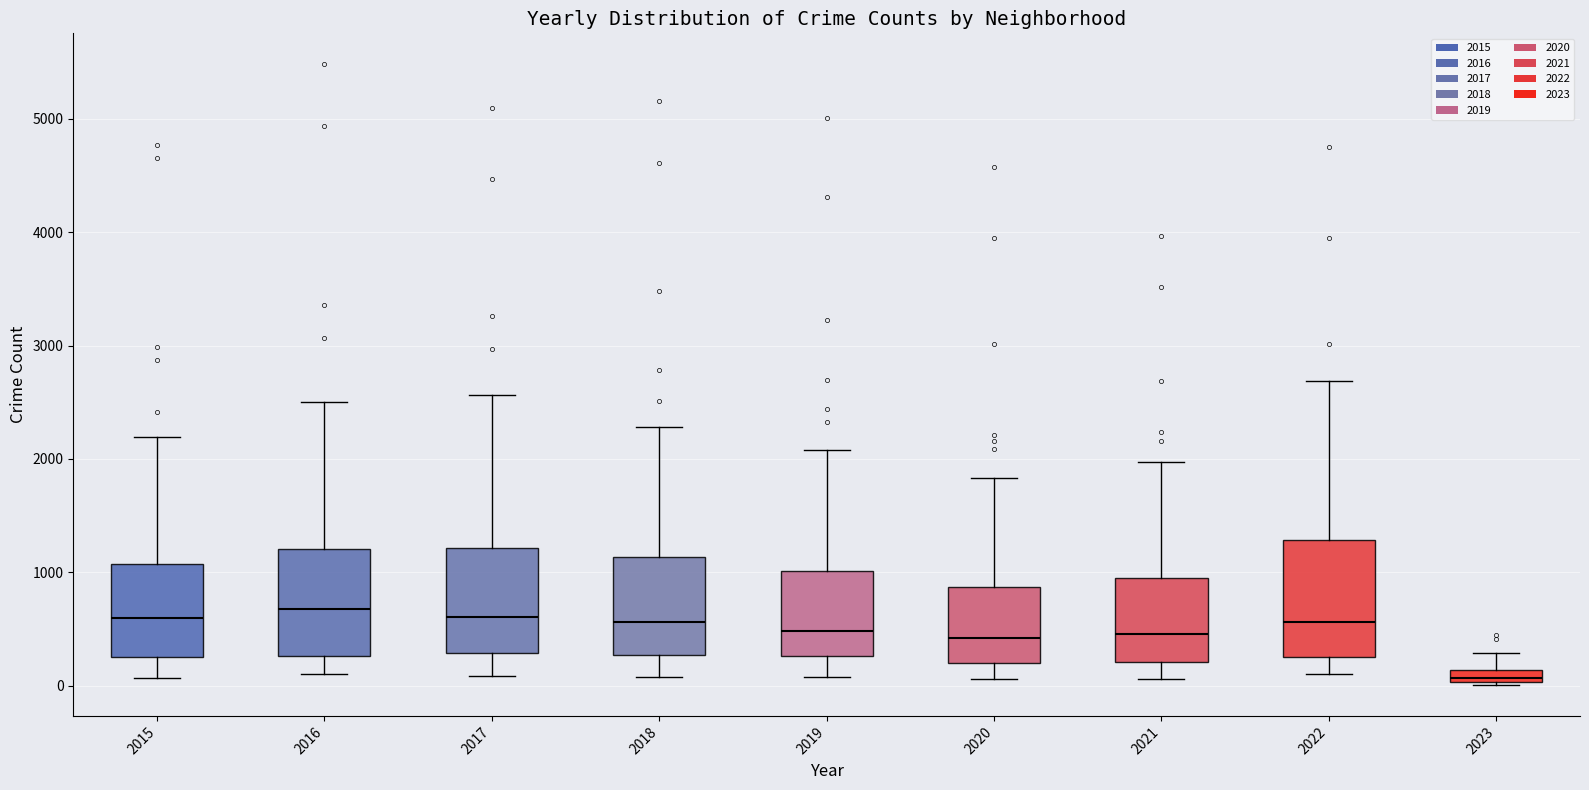

Where is the lower edge of the box at x = 2015 on the y-axis? The values are not printed on the chart, so give them approximately, as read against the axis.

300